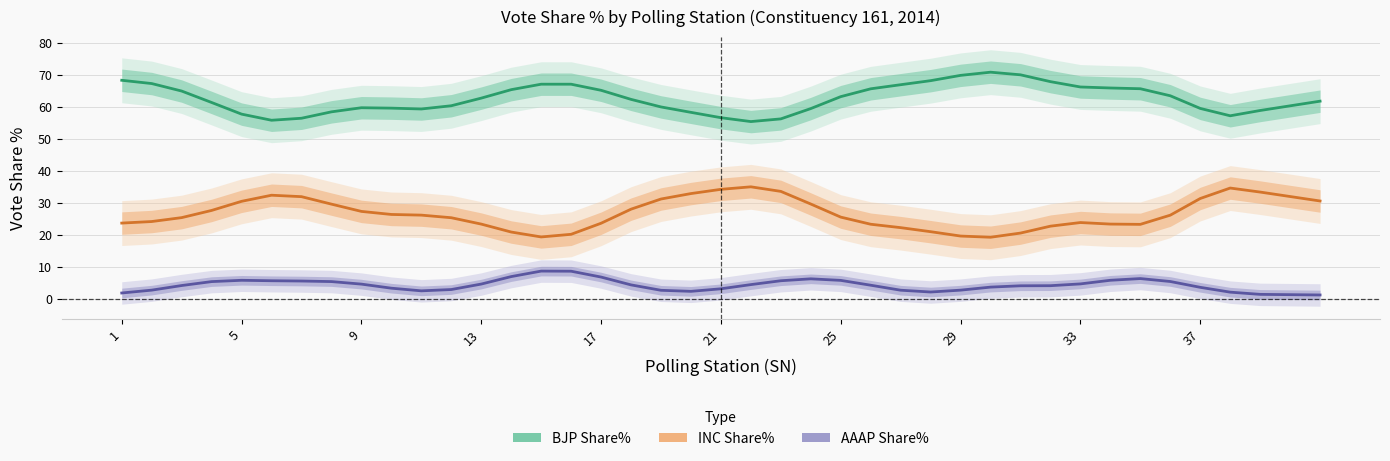

Count the number of data series in this chart.

3